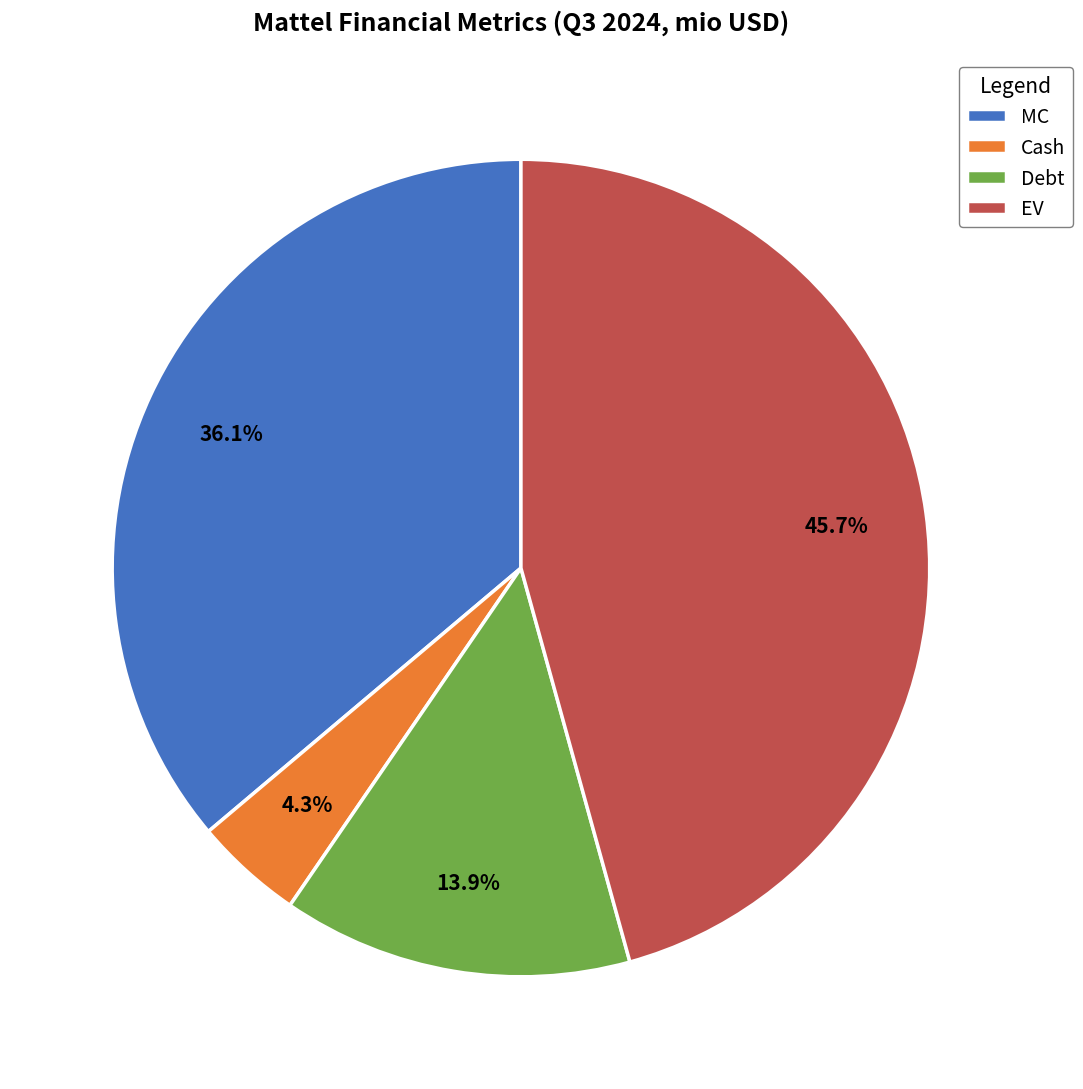

Does Cash account for over 50% of the chart?

No